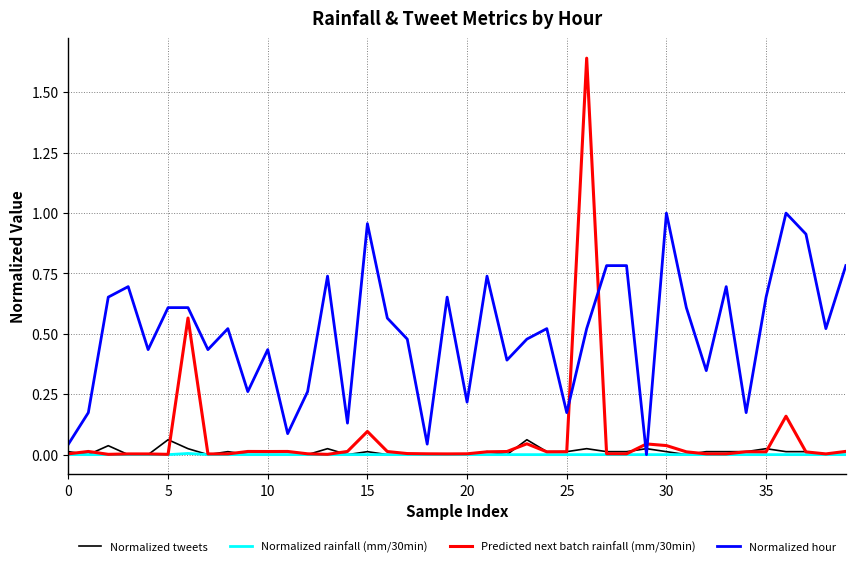

List the series in order of their peak value, lowest first.

Normalized rainfall (mm/30min), Normalized tweets, Normalized hour, Predicted next batch rainfall (mm/30min)